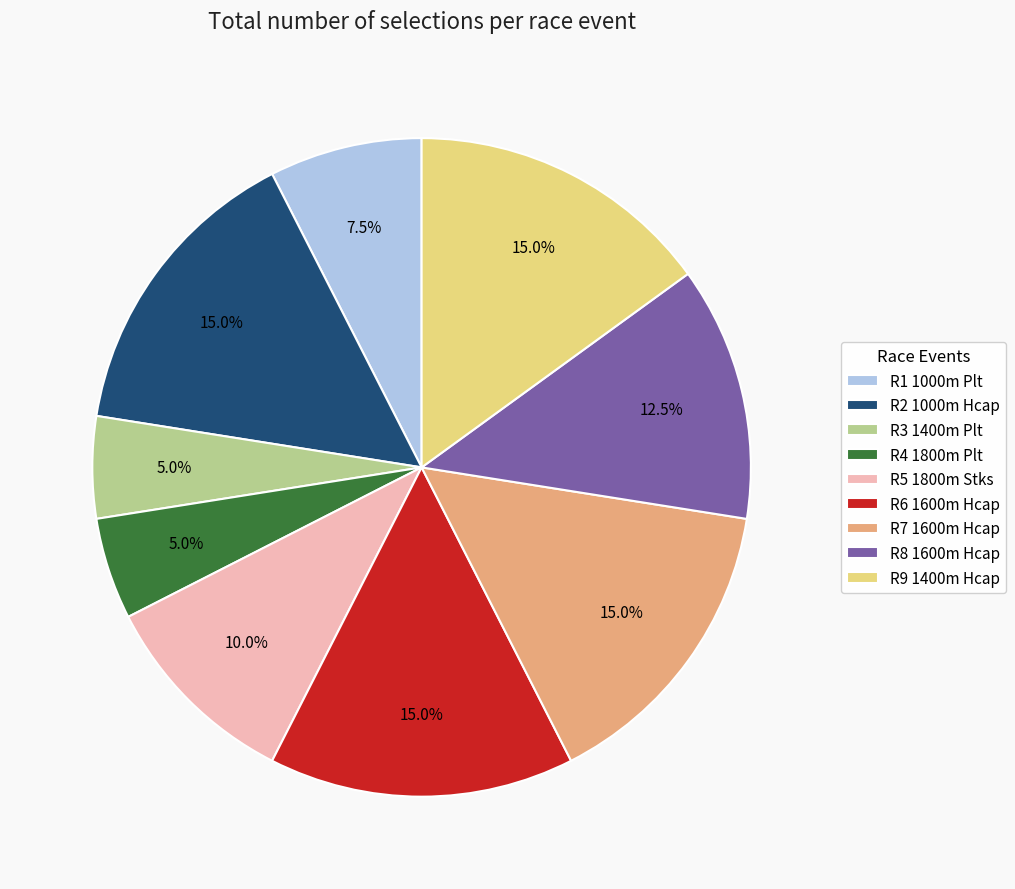

Count the number of slices in the pie.

9